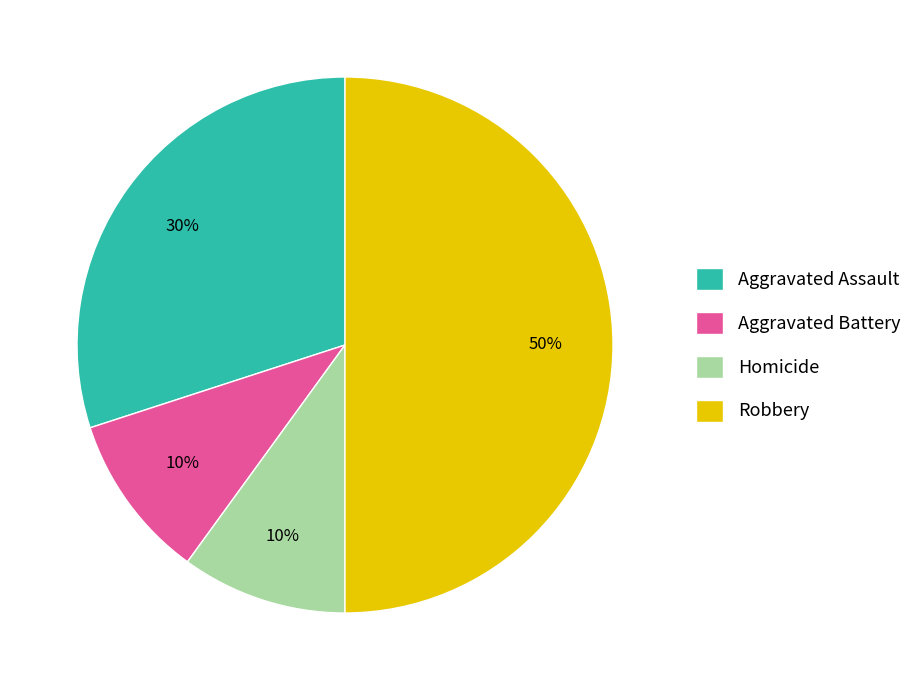

To the nearest percent, what is the average slice percentage?

25%